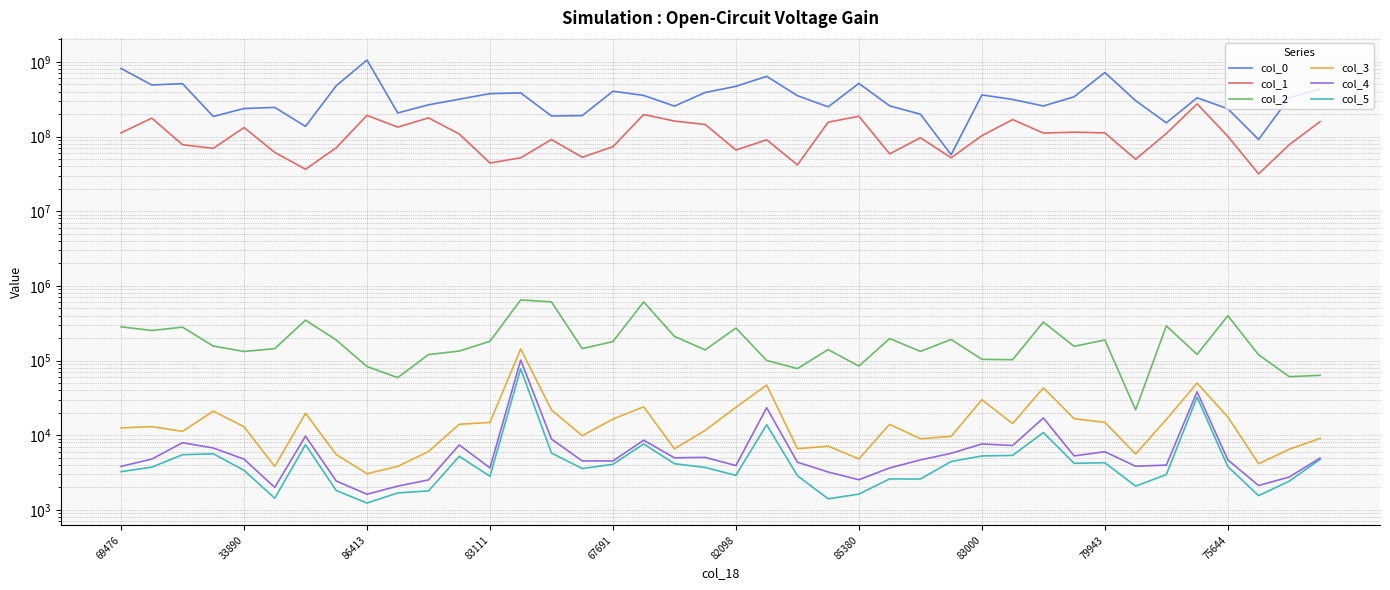

How many interior local valleys does the col_1 series have?

12